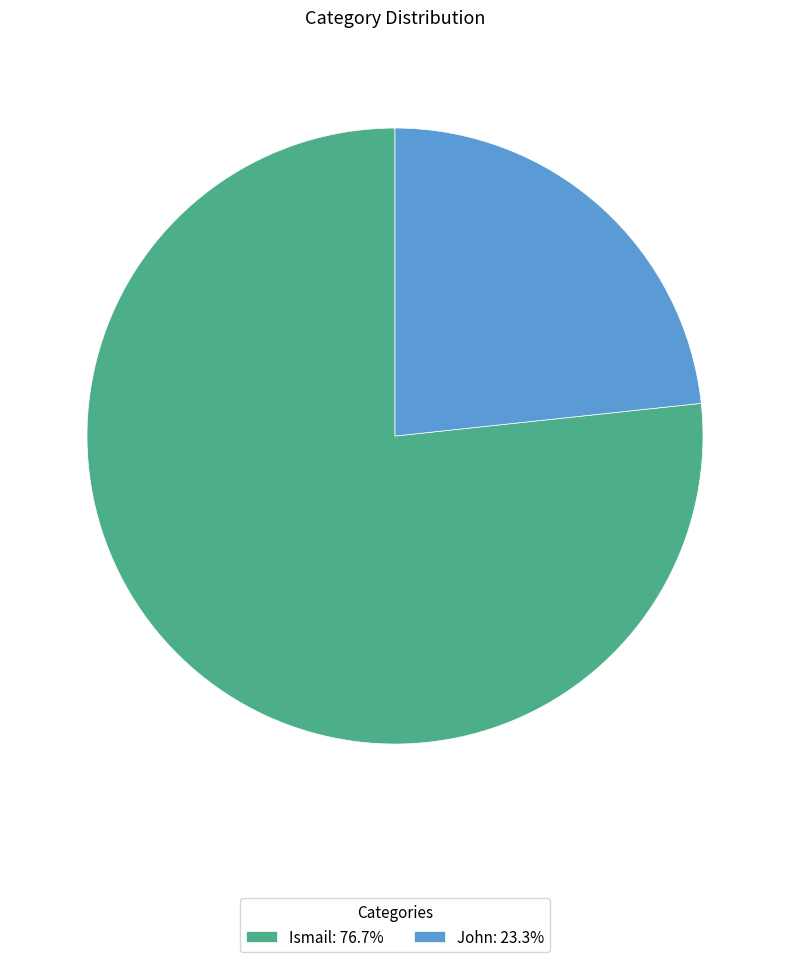

Combined, do John: 23.3% and Ismail: 76.7% account for over 50%?

Yes